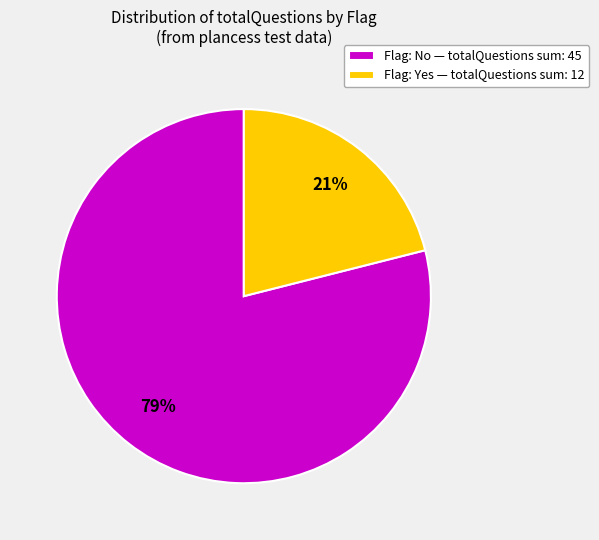

Do Flag: No — totalQuestions sum: 45 and Flag: Yes — totalQuestions sum: 12 together represent more than half of the pie?

Yes